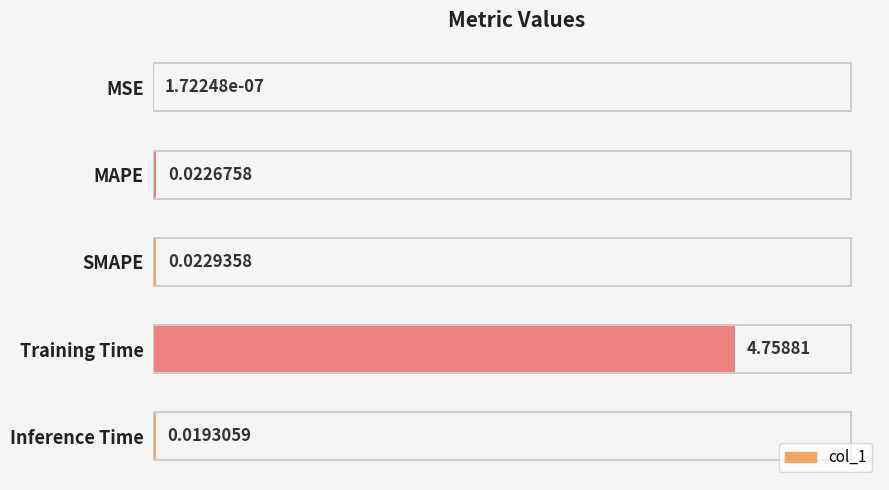

Which category has the highest value across all series?

Training Time